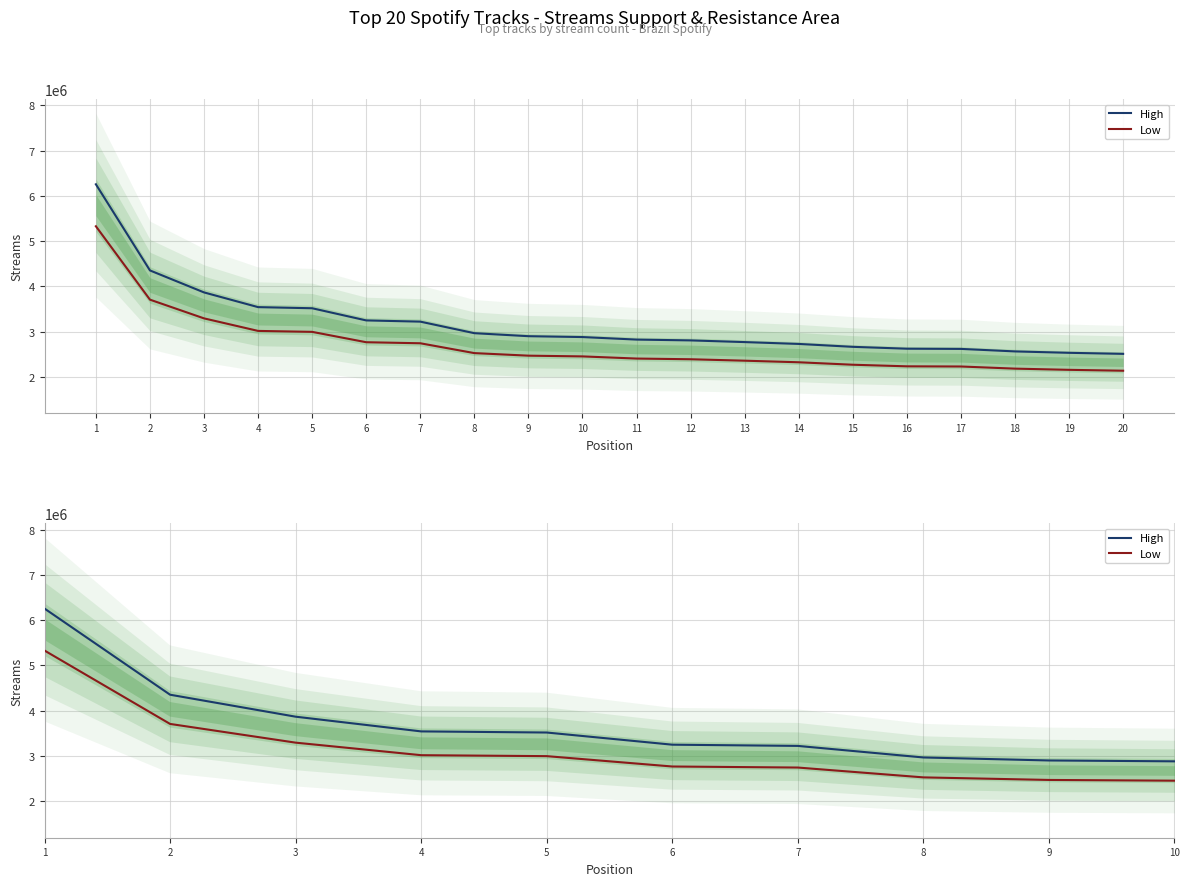

Count the number of categories in the chart.

20